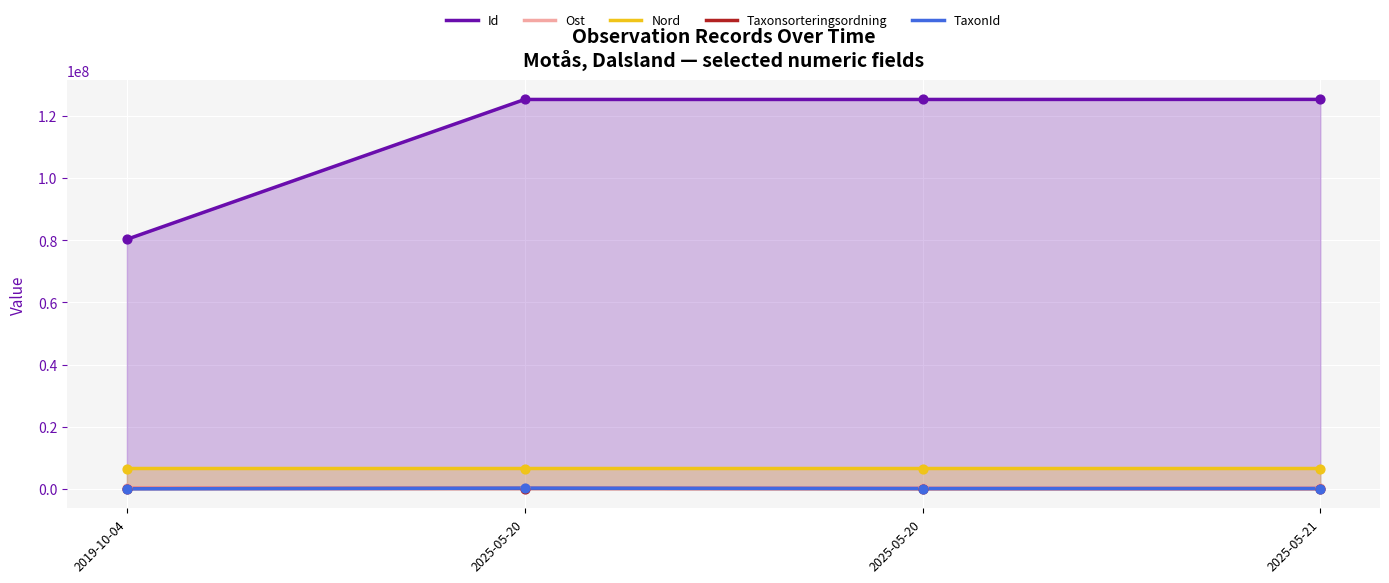

At how many categories does at least one series exceed 67153483?

4